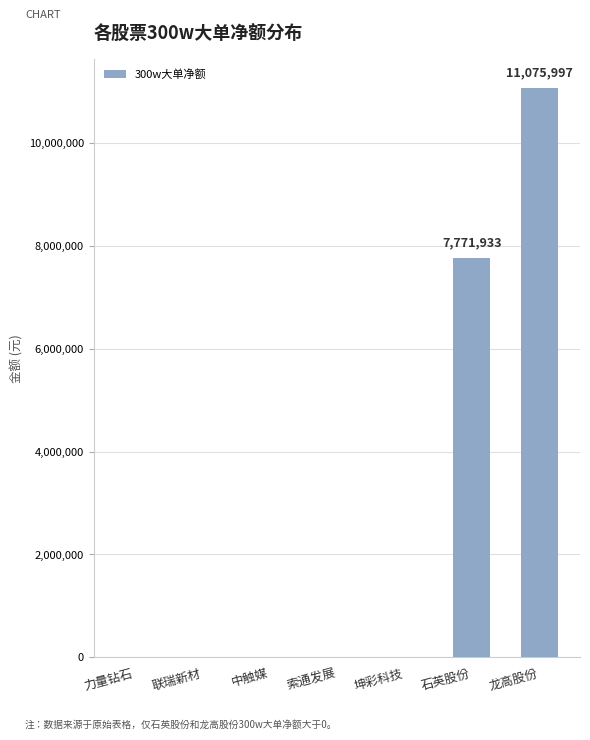

What is the sum of all values?

18847930